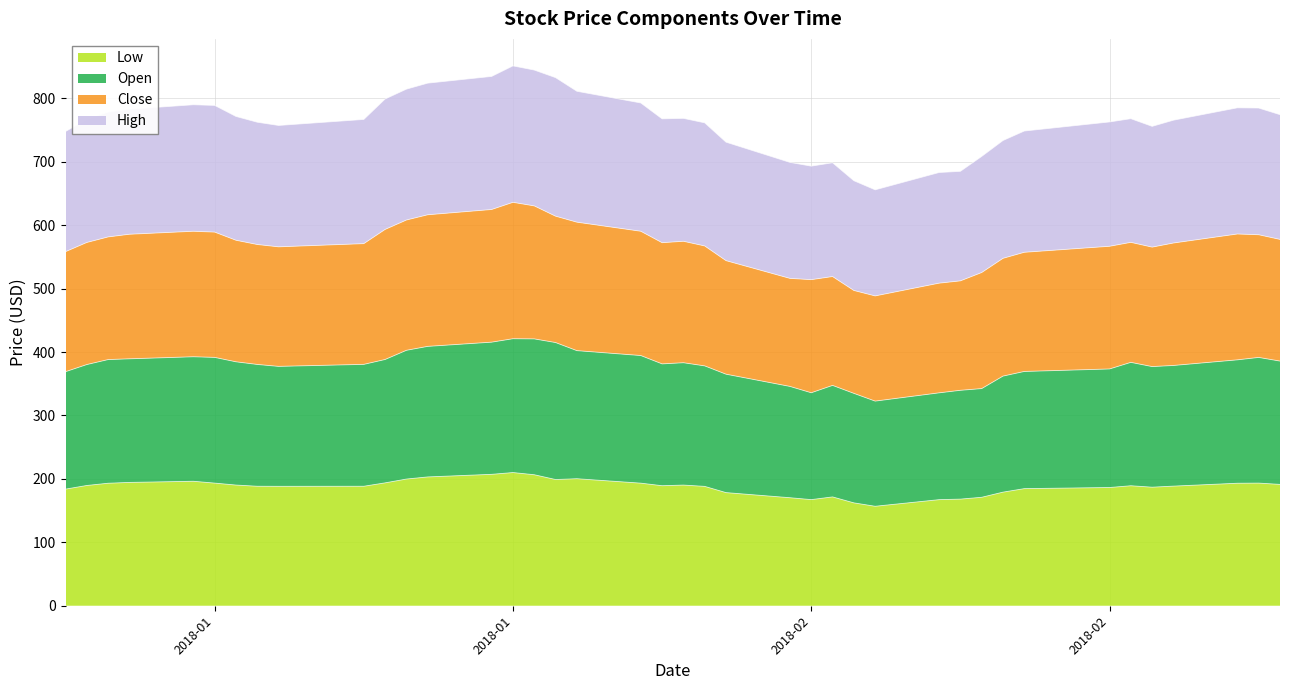

At how many categories does at least one series exceed 217?

40